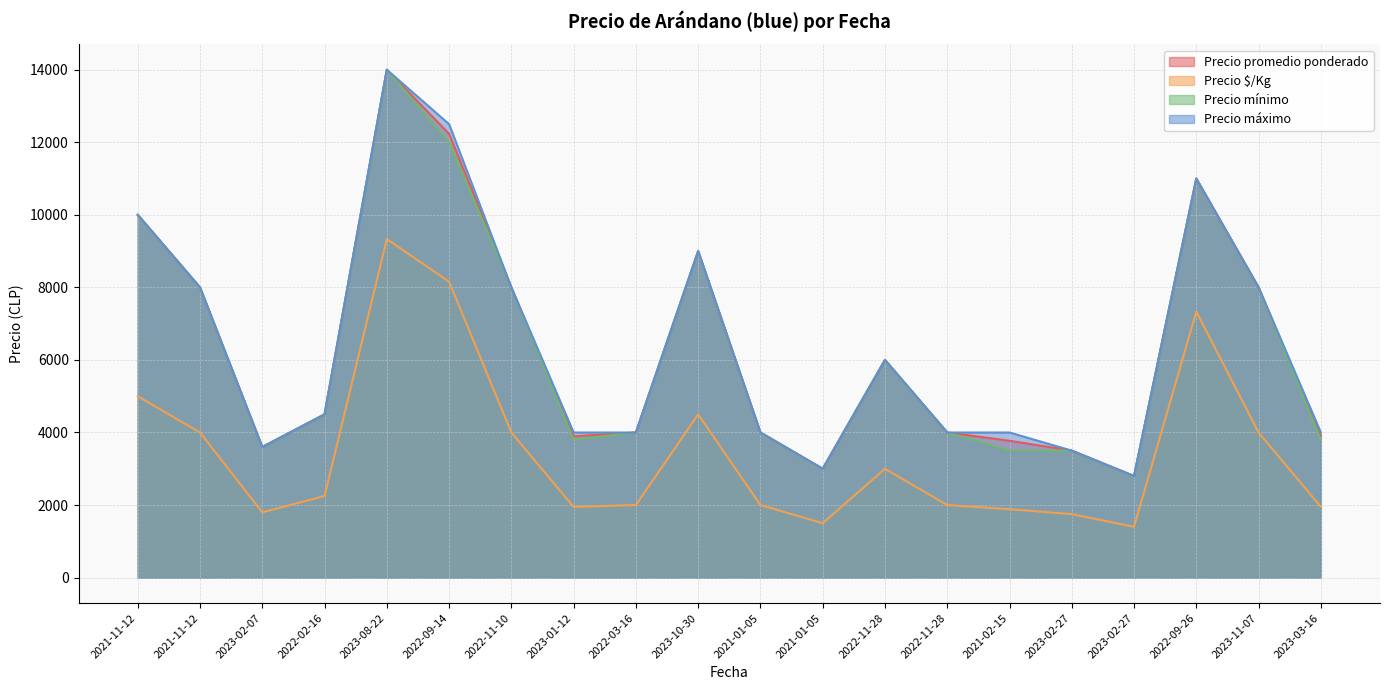

What is the minimum value shown in the chart?

1400